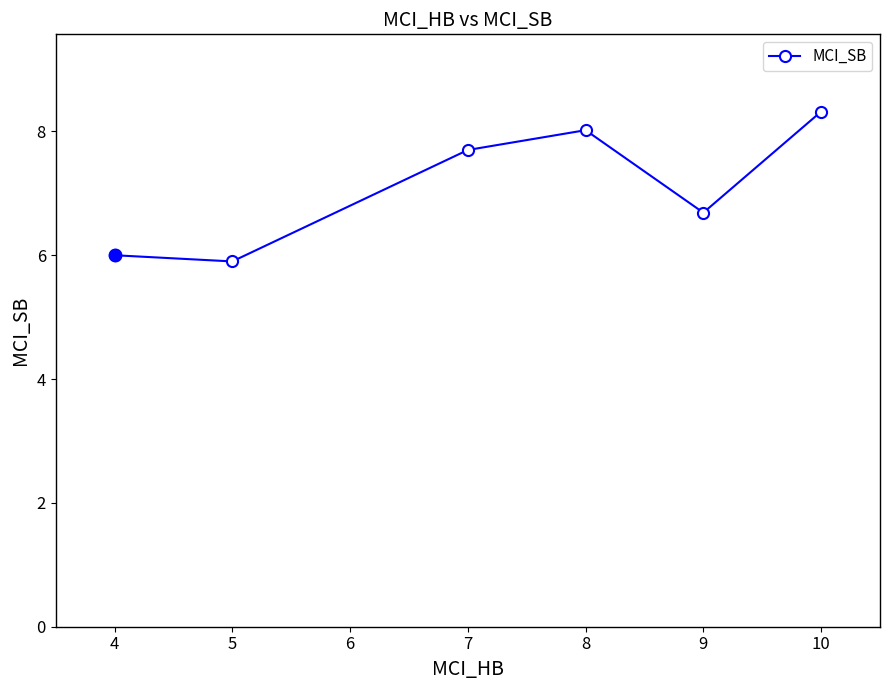

What is the value of the 6th point from the left?

8.3